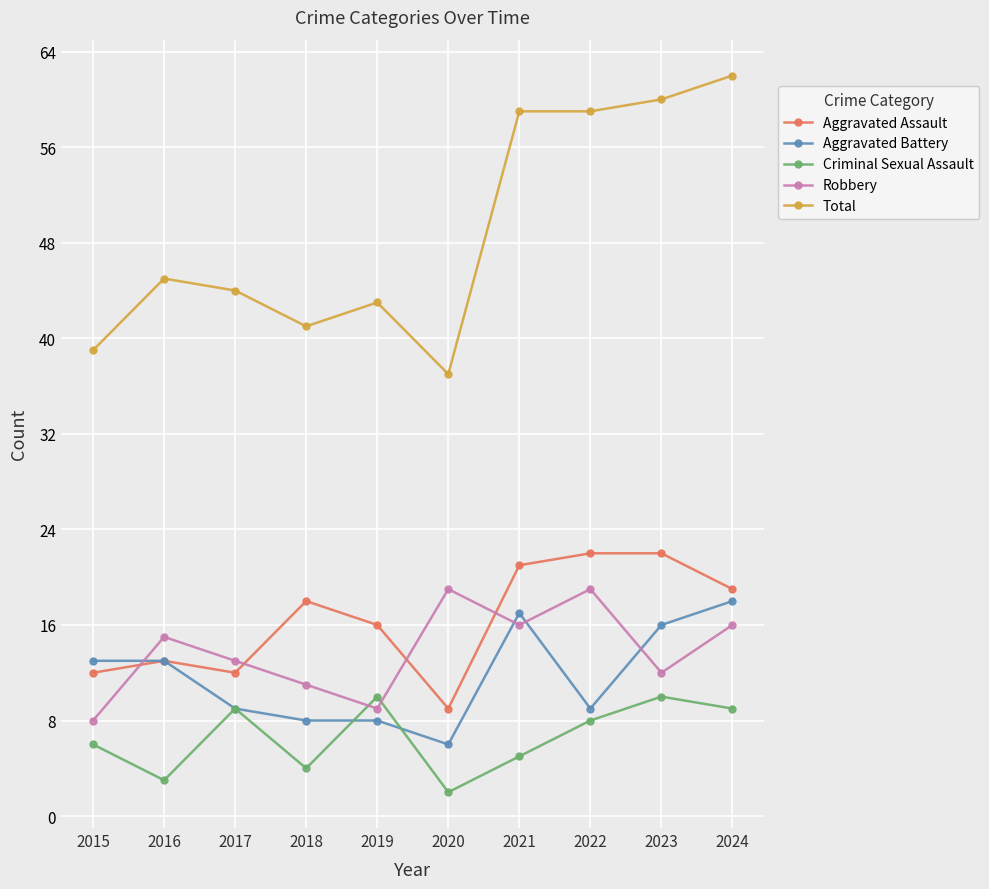

List the series in order of their peak value, highest first.

Total, Aggravated Assault, Robbery, Aggravated Battery, Criminal Sexual Assault